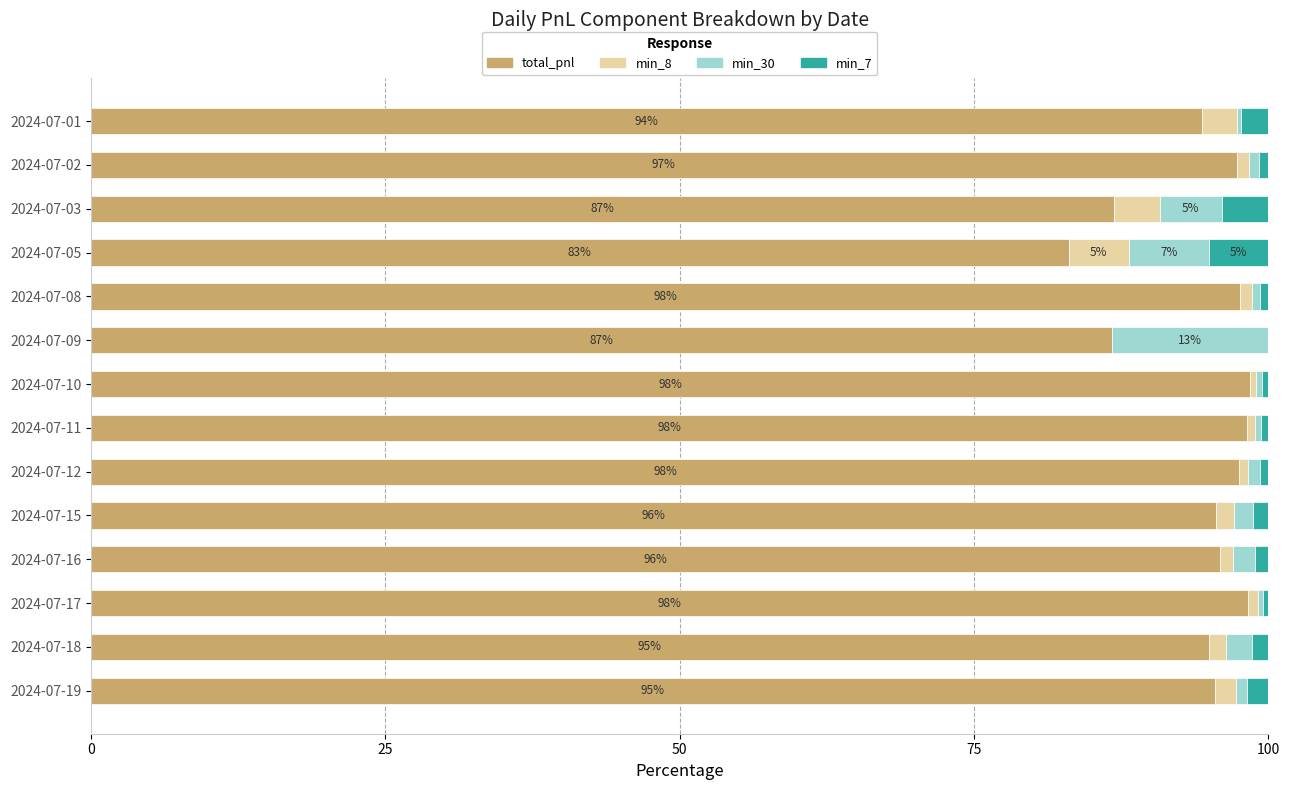

What is the sum of all min_7 values?

20.9